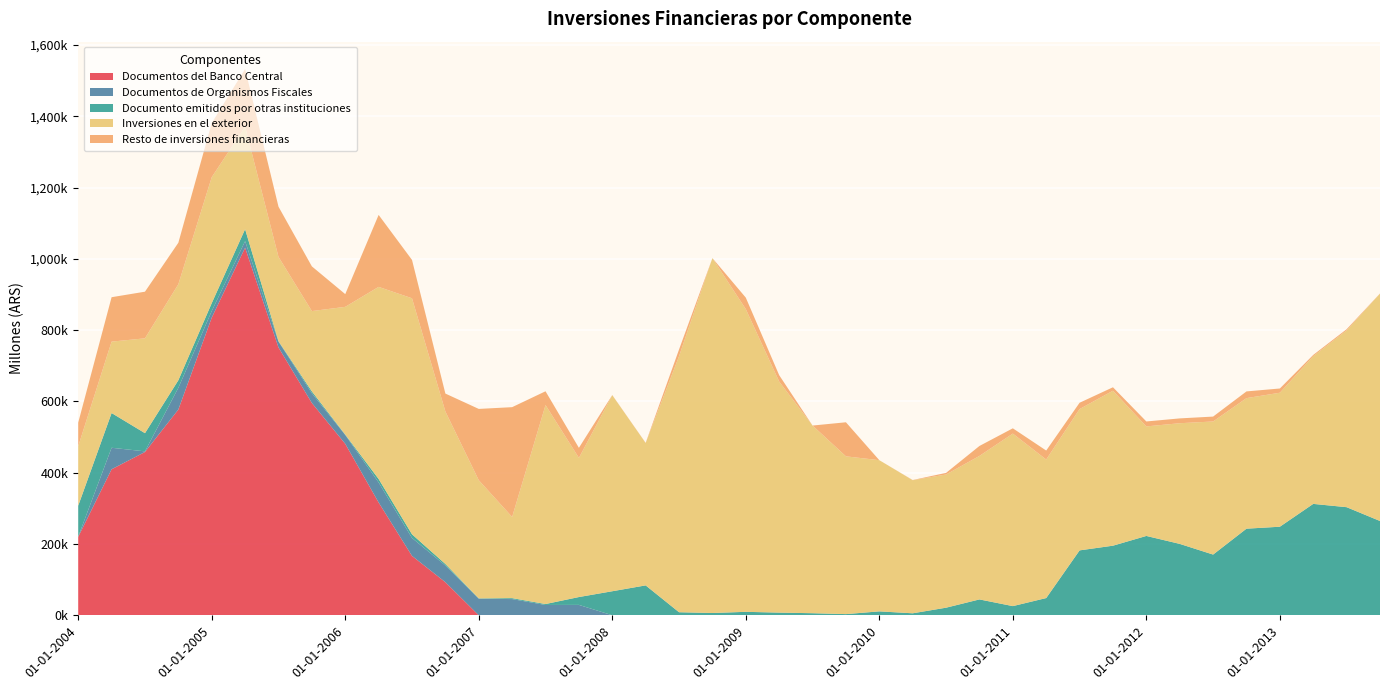

Reading left to right, what are all the values shown in this chart?

Documentos del Banco Central: 01-01-2004=220092	01-04-2004=409720	01-07-2004=458215	01-10-2004=577321	01-01-2005=835181	01-04-2005=1031527	01-07-2005=751519	01-10-2005=595675	01-01-2006=481159	01-04-2006=316552	01-07-2006=166654	01-10-2006=92896	01-01-2007=0	01-04-2007=0	01-07-2007=0	01-10-2007=0	01-01-2008=0	01-04-2008=0	01-07-2008=0	01-10-2008=0	01-01-2009=0	01-04-2009=0	01-07-2009=0	01-10-2009=0	01-01-2010=0	01-04-2010=0	01-07-2010=0	01-10-2010=0	01-01-2011=0	01-04-2011=0	01-07-2011=0	01-10-2011=0	01-01-2012=0	01-04-2012=0	01-07-2012=0	01-10-2012=0	01-01-2013=0	01-04-2013=0	01-07-2013=0	01-10-2013=0
Documentos de Organismos Fiscales: 01-01-2004=701	01-04-2004=60352	01-07-2004=1755	01-10-2004=61054	01-01-2005=18420	01-04-2005=18241	01-07-2005=16401	01-10-2005=27429	01-01-2006=24660	01-04-2006=56235	01-07-2006=50291	01-10-2006=46744	01-01-2007=46678	01-04-2007=45505	01-07-2007=28996	01-10-2007=29192	01-01-2008=162	01-04-2008=119	01-07-2008=126	01-10-2008=57	01-01-2009=52	01-04-2009=49	01-07-2009=0	01-10-2009=0	01-01-2010=0	01-04-2010=0	01-07-2010=0	01-10-2010=0	01-01-2011=0	01-04-2011=0	01-07-2011=0	01-10-2011=0	01-01-2012=0	01-04-2012=0	01-07-2012=0	01-10-2012=0	01-01-2013=0	01-04-2013=0	01-07-2013=0	01-10-2013=0
Documento emitidos por otras instituciones: 01-01-2004=86747	01-04-2004=97468	01-07-2004=51055	01-10-2004=21107	01-01-2005=22226	01-04-2005=33642	01-07-2005=1389	01-10-2005=5150	01-01-2006=1323	01-04-2006=9705	01-07-2006=10315	01-10-2006=4337	01-01-2007=858	01-04-2007=2640	01-07-2007=2592	01-10-2007=22038	01-01-2008=67365	01-04-2008=83797	01-07-2008=8502	01-10-2008=6391	01-01-2009=9685	01-04-2009=7491	01-07-2009=5870	01-10-2009=3349	01-01-2010=11036	01-04-2010=5631	01-07-2010=21360	01-10-2010=44546	01-01-2011=25791	01-04-2011=48406	01-07-2011=182178	01-10-2011=195331	01-01-2012=222659	01-04-2012=200376	01-07-2012=170417	01-10-2012=243059	01-01-2013=248542	01-04-2013=312597	01-07-2013=303369	01-10-2013=264608
Inversiones en el exterior: 01-01-2004=166899	01-04-2004=200297	01-07-2004=266093	01-10-2004=269368	01-01-2005=353390	01-04-2005=287409	01-07-2005=236263	01-10-2005=225328	01-01-2006=358271	01-04-2006=538958	01-07-2006=662221	01-10-2006=427752	01-01-2007=331516	01-04-2007=227734	01-07-2007=558273	01-10-2007=390471	01-01-2008=549983	01-04-2008=399379	01-07-2008=718210	01-10-2008=995703	01-01-2009=849353	01-04-2009=648280	01-07-2009=526530	01-10-2009=442680	01-01-2010=424177	01-04-2010=373376	01-07-2010=373699	01-10-2010=402638	01-01-2011=484031	01-04-2011=388625	01-07-2011=396519	01-10-2011=434746	01-01-2012=307303	01-04-2012=338550	01-07-2012=373355	01-10-2012=366267	01-01-2013=375945	01-04-2013=414584	01-07-2013=495904	01-10-2013=638004
Resto de inversiones financieras: 01-01-2004=66110	01-04-2004=124638	01-07-2004=130861	01-10-2004=116448	01-01-2005=151871	01-04-2005=162009	01-07-2005=140930	01-10-2005=125387	01-01-2006=35723	01-04-2006=201918	01-07-2006=107631	01-10-2006=50381	01-01-2007=200002	01-04-2007=308100	01-07-2007=38688	01-10-2007=28165	01-01-2008=457	01-04-2008=578	01-07-2008=18942	01-10-2008=0	01-01-2009=32202	01-04-2009=17966	01-07-2009=0	01-10-2009=95550	01-01-2010=0	01-04-2010=546	01-07-2010=4525	01-10-2010=27925	01-01-2011=14813	01-04-2011=25241	01-07-2011=17679	01-10-2011=9718	01-01-2012=13882	01-04-2012=13531	01-07-2012=13785	01-10-2012=18837	01-01-2013=11875	01-04-2013=3372	01-07-2013=3374	01-10-2013=357